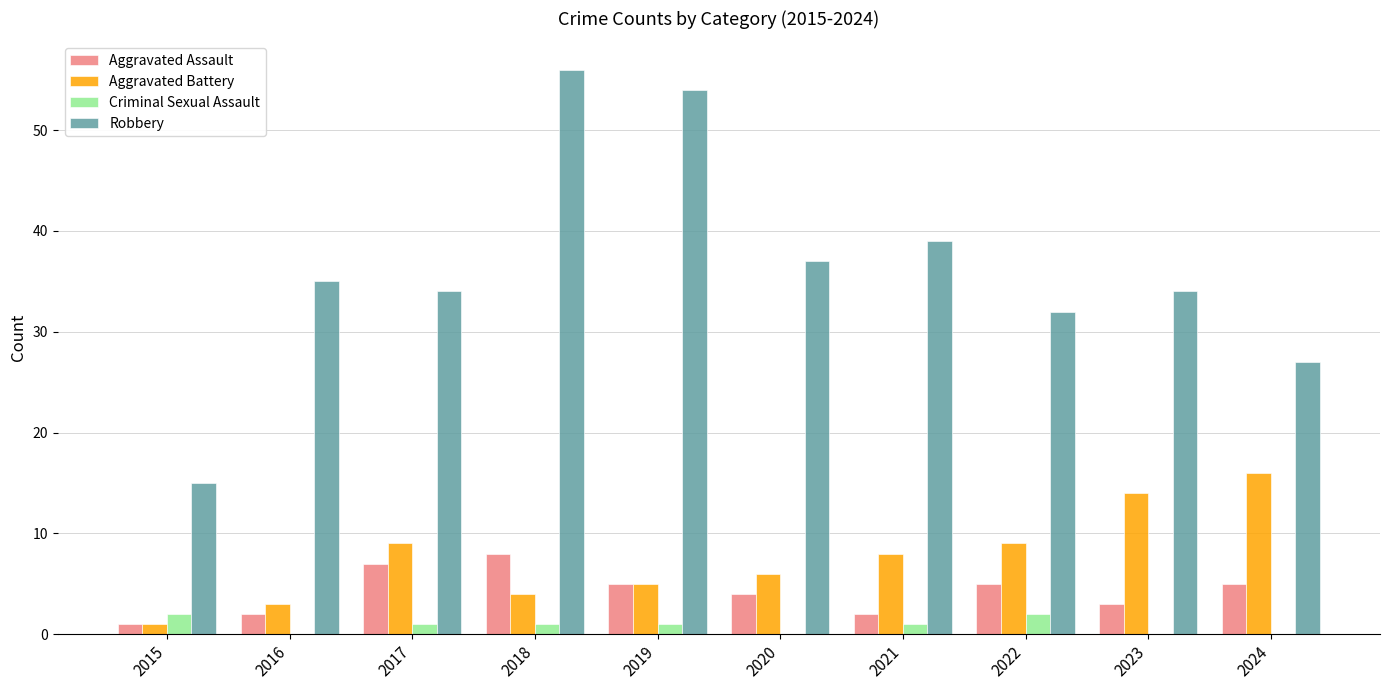

Which series has the largest total across all categories?

Robbery